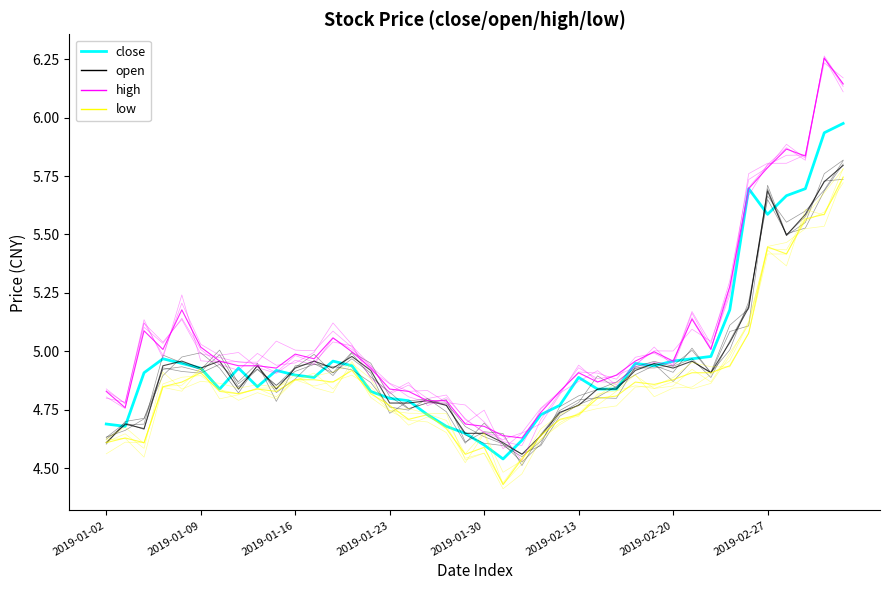

List the series in order of their peak value, lowest first.

low, open, close, high